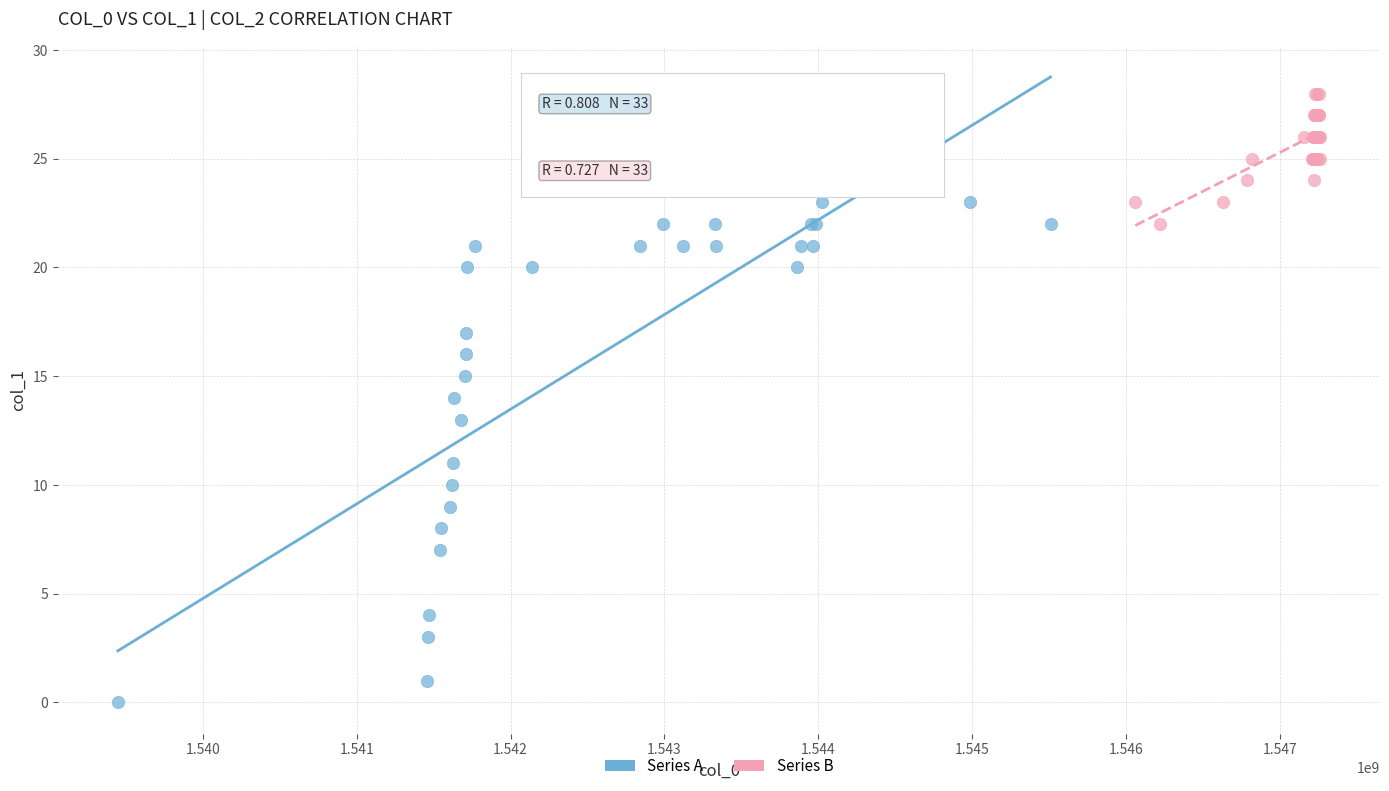

Which series has the widest spread of Y values?

Series A